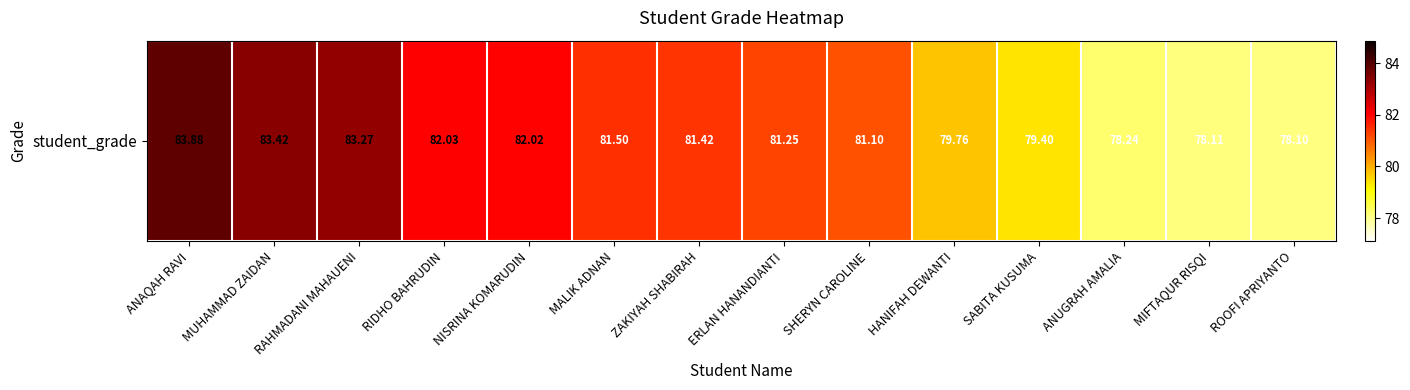

What is the minimum value shown in the chart?

78.1